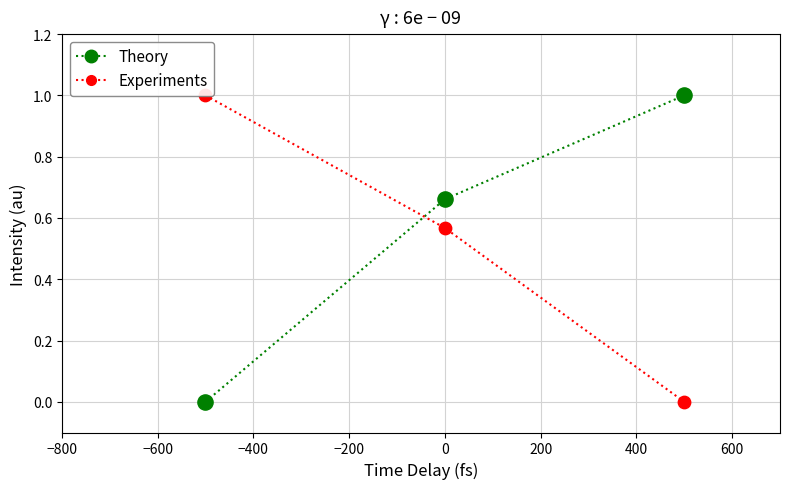

Which series has the largest Y range (max minus min)?

Theory